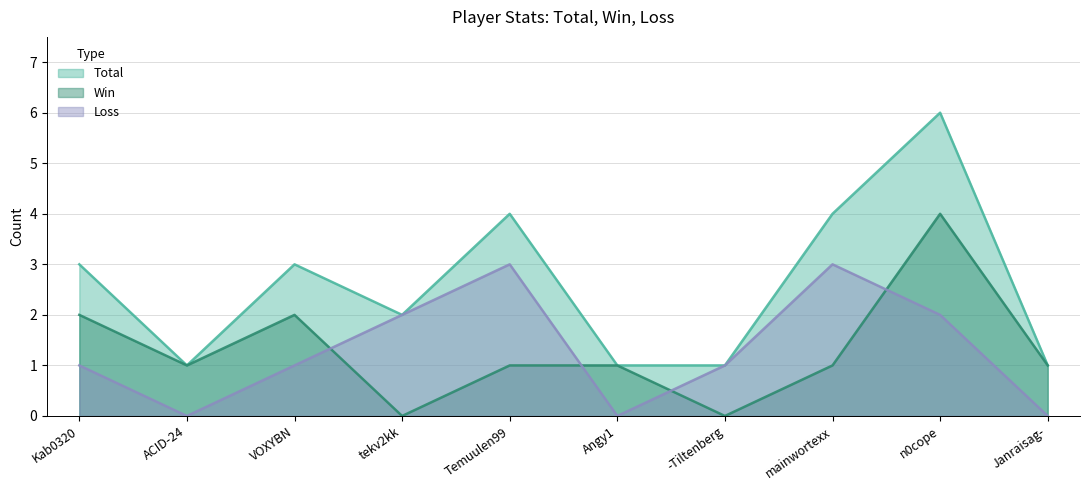

Reading left to right, list all the values displayed in this chart.

Total: 3	1	3	2	4	1	1	4	6	1
Win: 2	1	2	0	1	1	0	1	4	1
Loss: 1	0	1	2	3	0	1	3	2	0